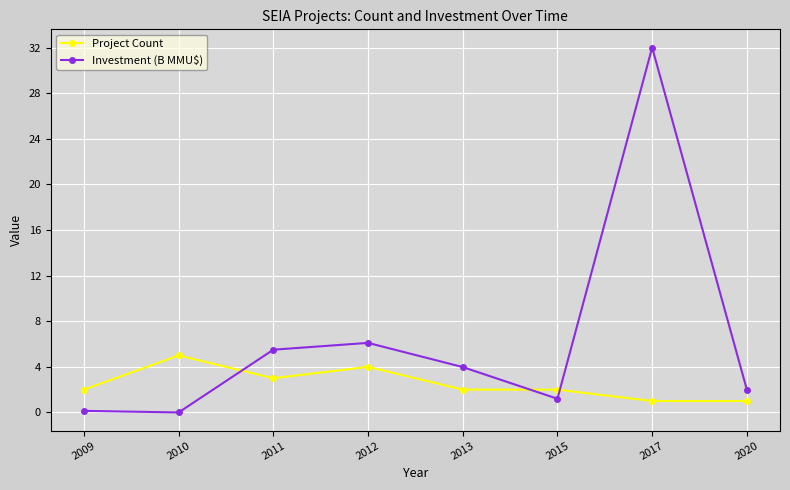

The value of Investment (B MMU$) at 2013 is 4.0. True or false?

True